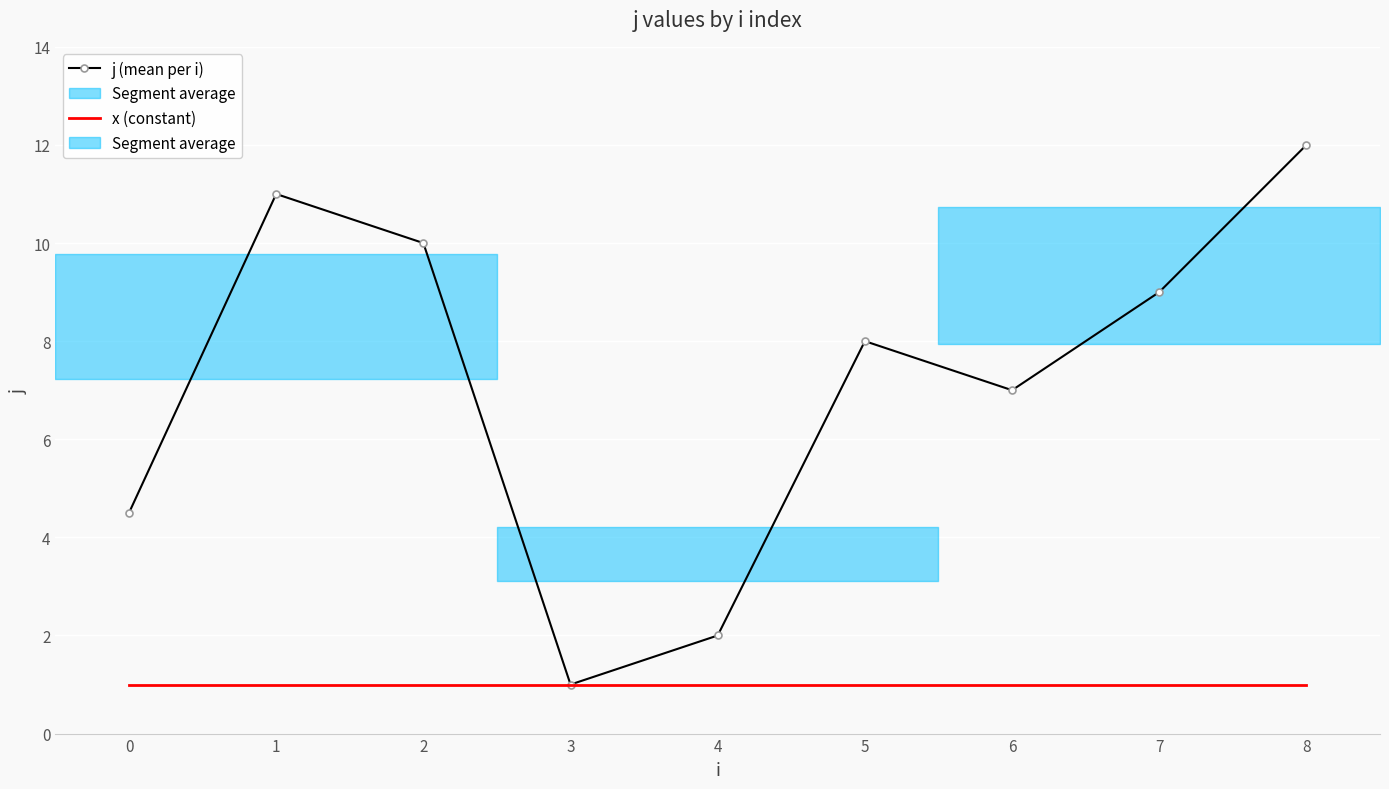

True or false: x (constant) has a value of 0.6 at 7.

False